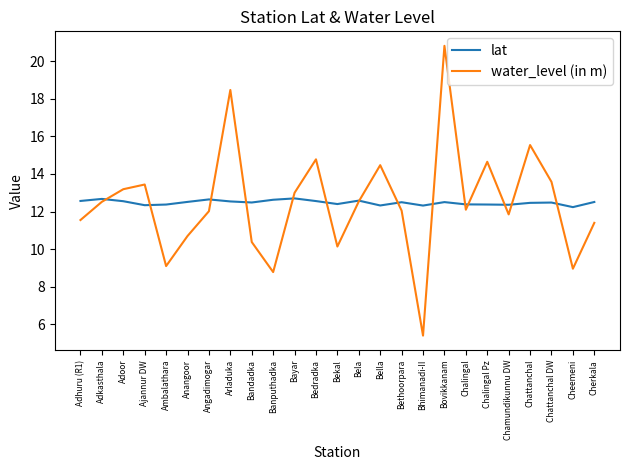

What position from the left is Bedradka?

12